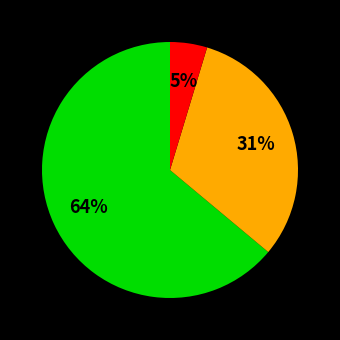

To the nearest percent, what is the difference between the largest and smallest slice percentages?

59%